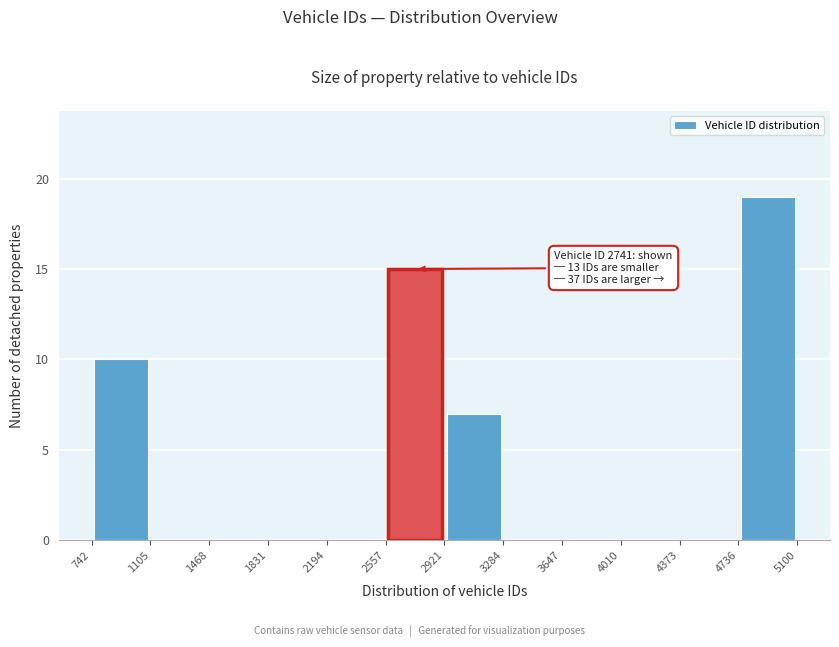

Over which range of the x-axis is the bar tallest?

4736 to 5100